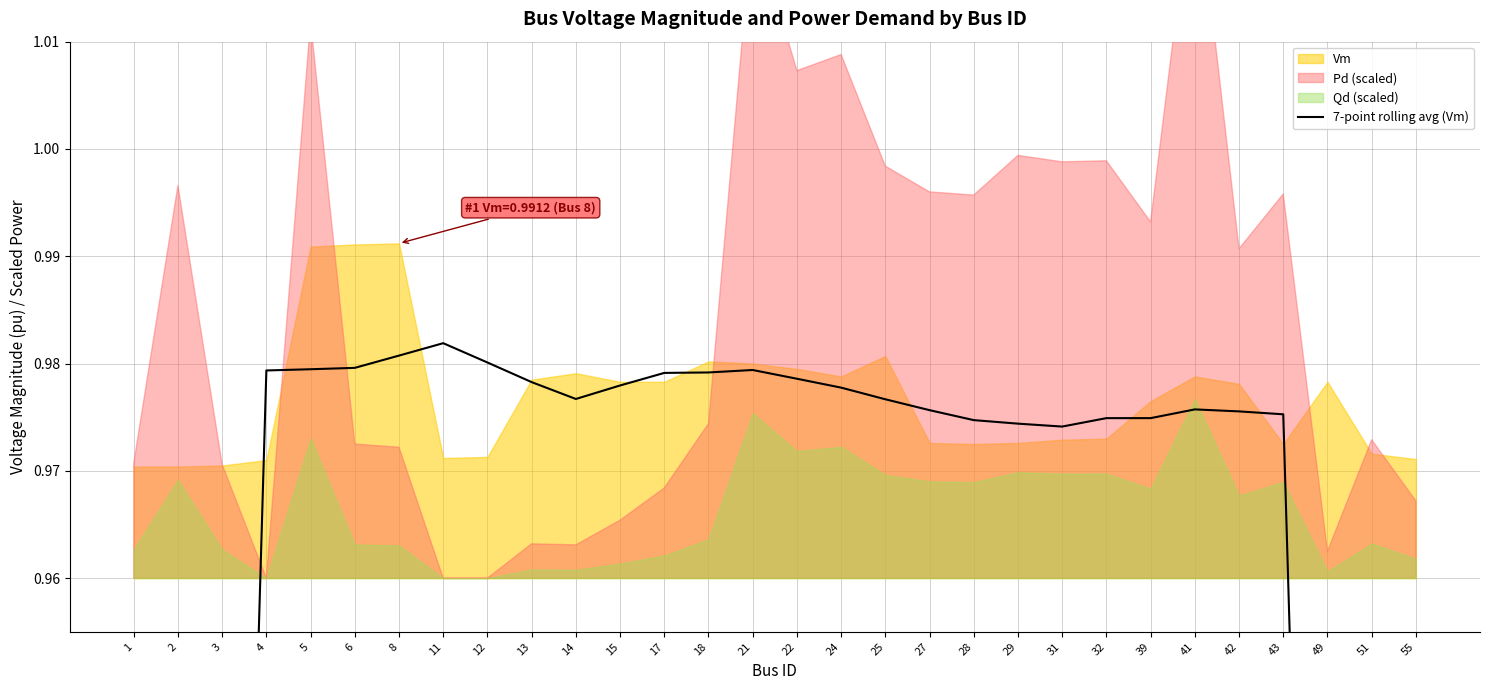

What is the value of the 18th point from the left?

1.0